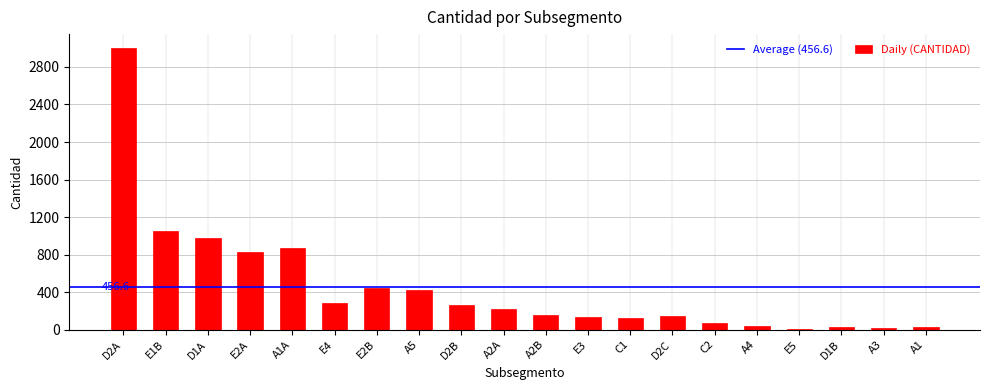

Where is the data nearest to the value 1504?

E1B